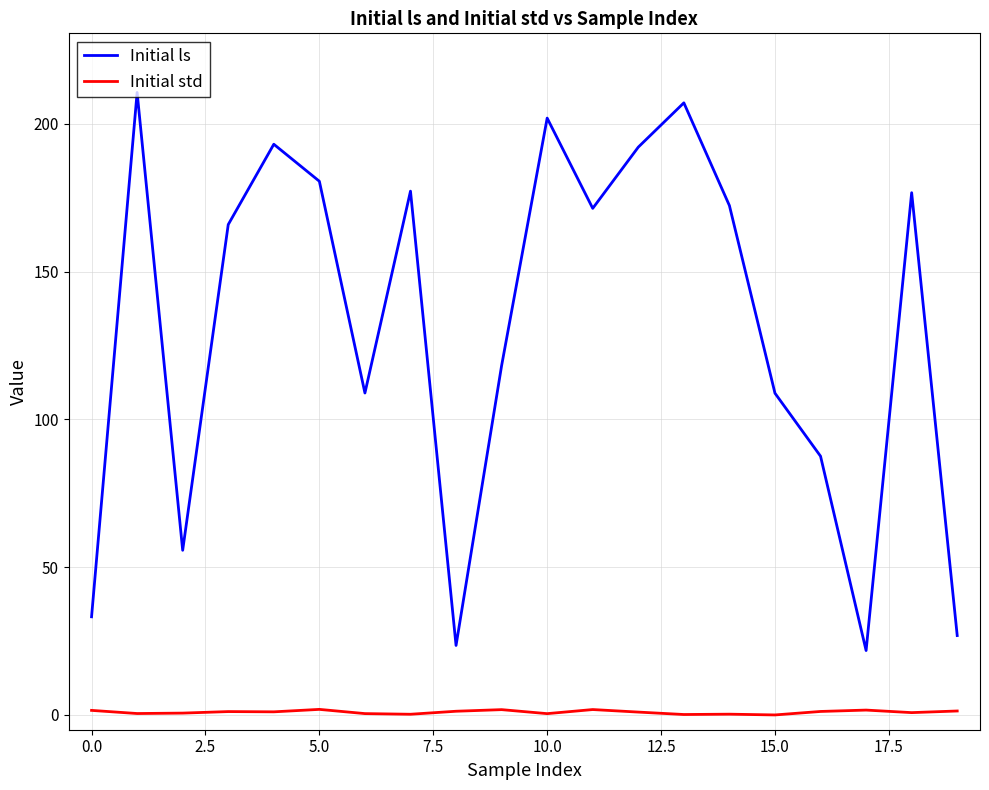

Which series has the largest total across all categories?

Initial ls